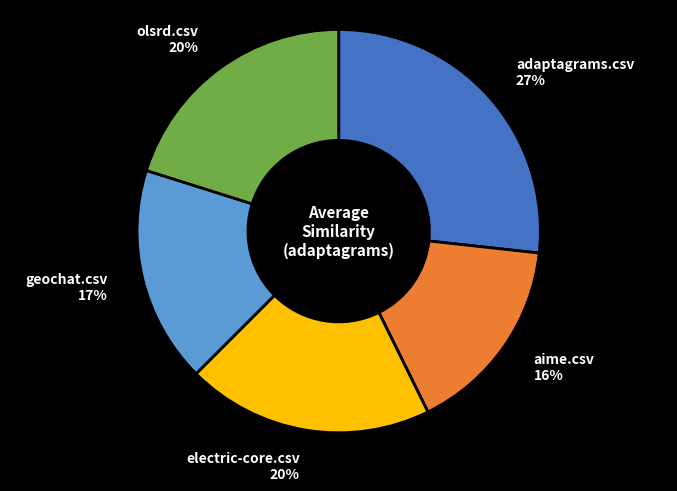

Is there a majority slice in this chart?

No